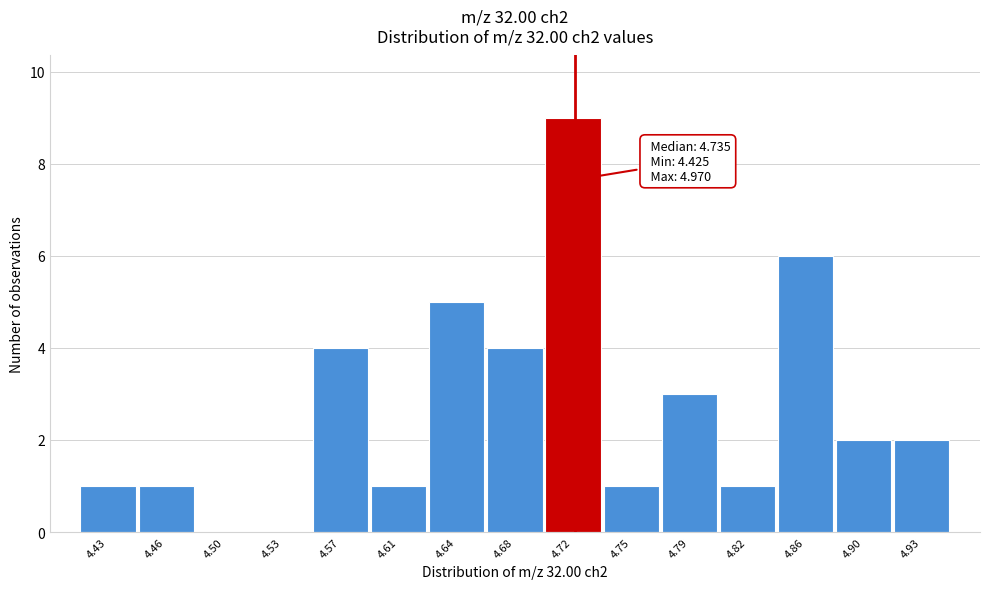

Reading left to right, list all the values displayed in this chart.

4.43=1	4.46=1	4.50=0	4.53=0	4.57=4	4.61=1	4.64=5	4.68=4	4.72=9	4.75=1	4.79=3	4.82=1	4.86=6	4.90=2	4.93=2